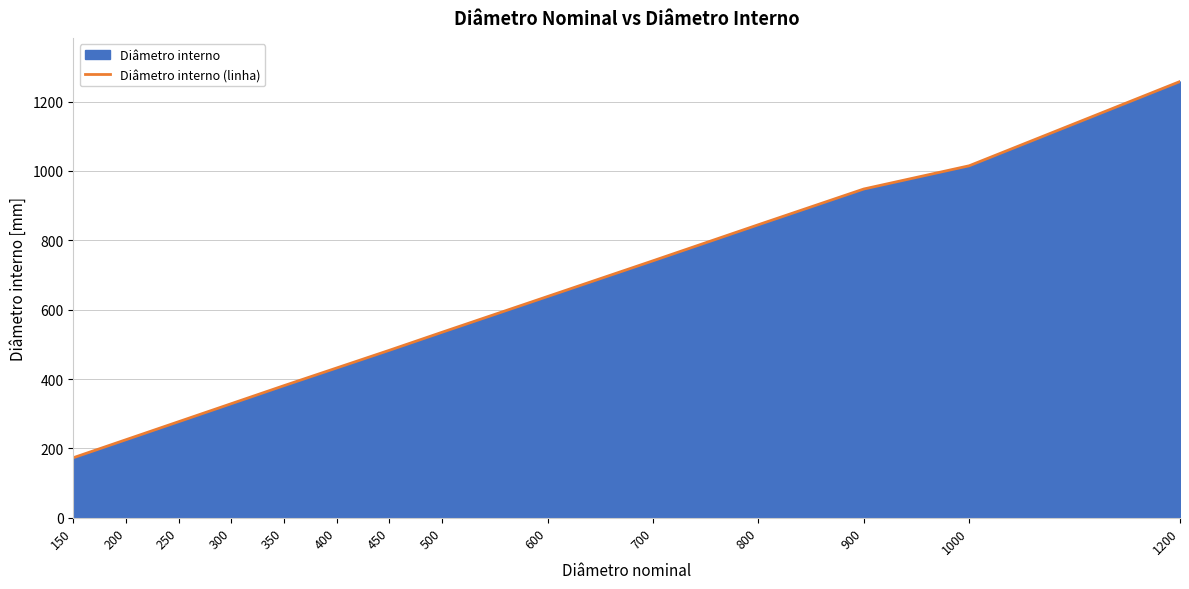

Which label corresponds to the smallest value in the chart?

150